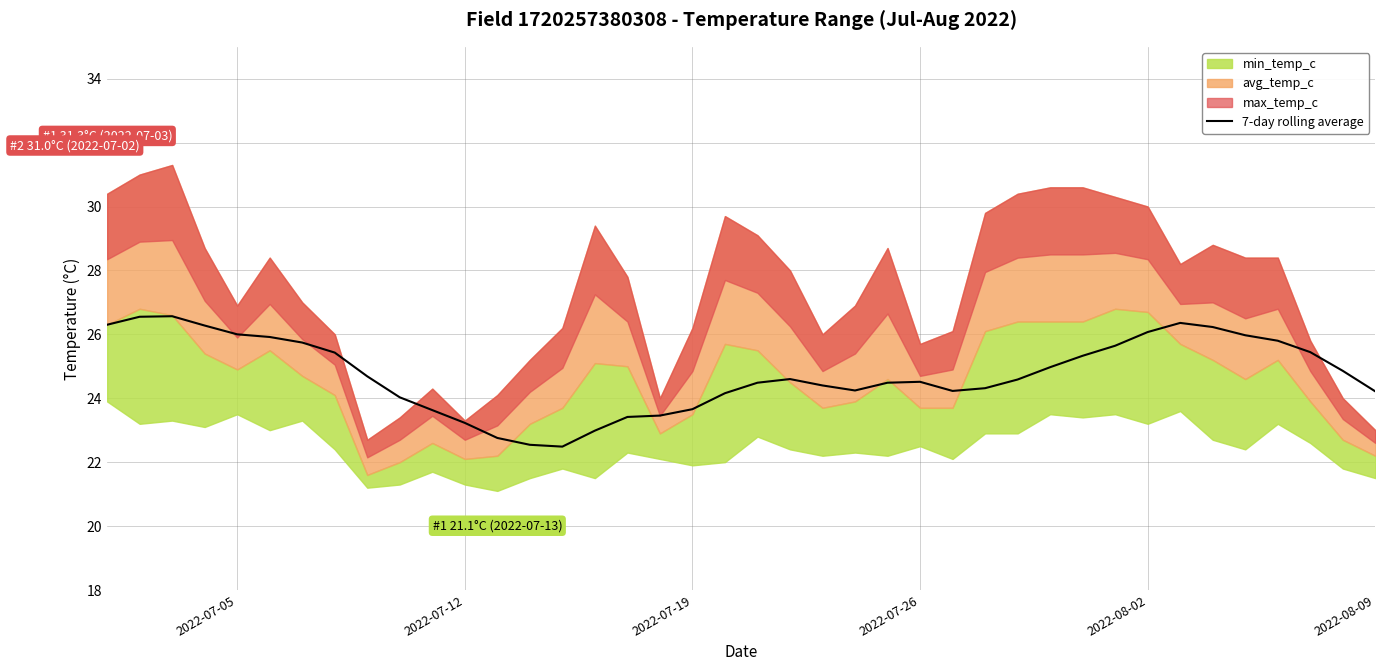

What is the highest value of the 7-day rolling average series?

26.6